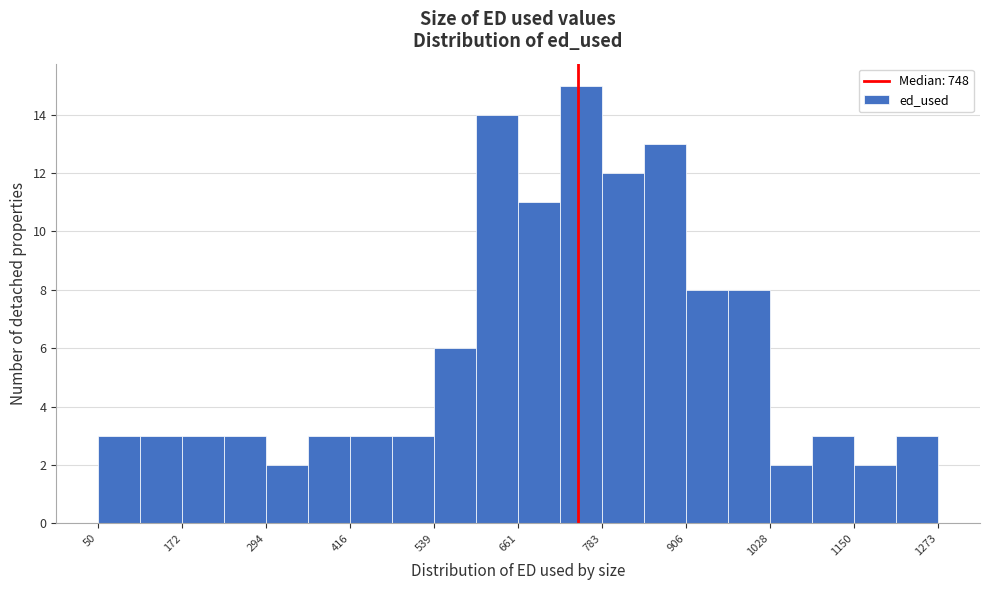

Around what value on the x-axis is the tallest bar? Give the approximate position of its centre, as read against the axis.

760